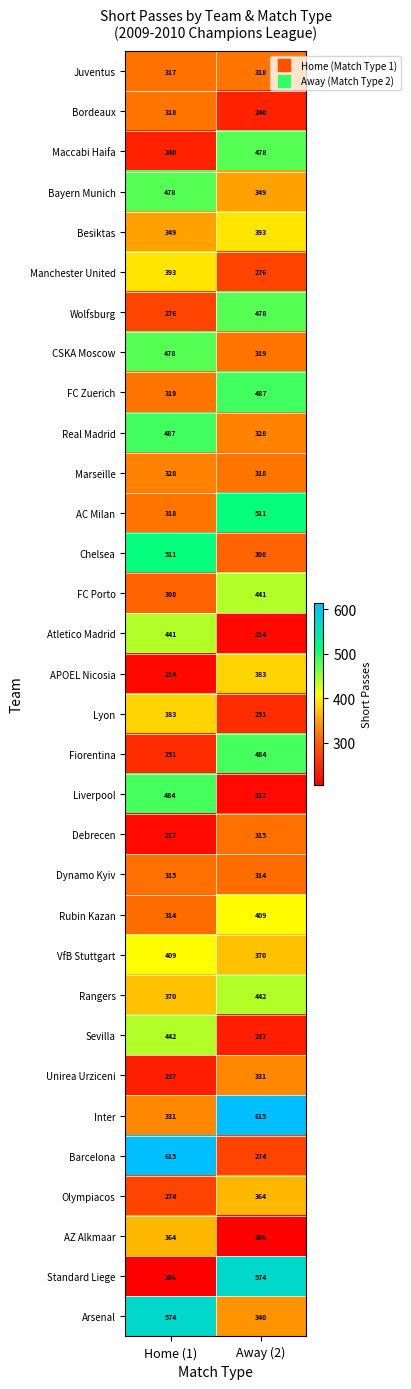

What is the sum of all Rangers values?

812